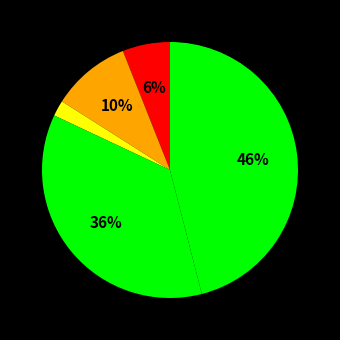

How many segments does this pie chart have?

5